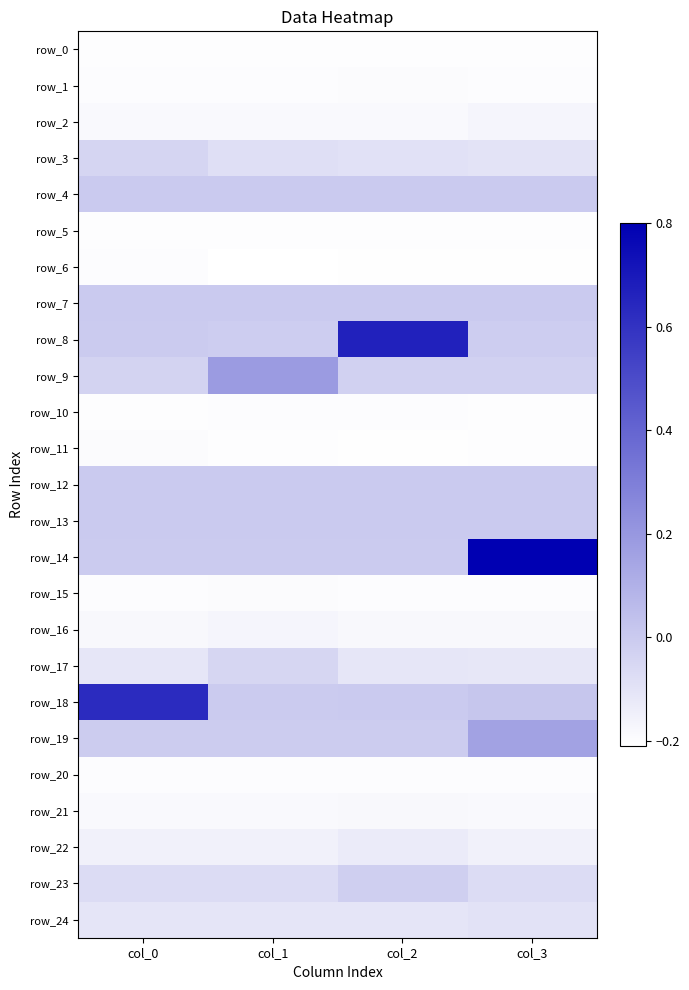

Reading left to right, list all the values displayed in this chart.

row_0: col_0=-0.2	col_1=-0.2	col_2=-0.2	col_3=-0.2
row_1: col_0=-0.2	col_1=-0.2	col_2=-0.2	col_3=-0.2
row_2: col_0=-0.2	col_1=-0.2	col_2=-0.2	col_3=-0.2
row_3: col_0=-0.0	col_1=-0.1	col_2=-0.1	col_3=-0.1
row_4: col_0=0.0	col_1=0.0	col_2=0.0	col_3=0.0
row_5: col_0=-0.2	col_1=-0.2	col_2=-0.2	col_3=-0.2
row_6: col_0=-0.2	col_1=-0.2	col_2=-0.2	col_3=-0.2
row_7: col_0=0.0	col_1=0.0	col_2=0.0	col_3=0.0
row_8: col_0=-0.0	col_1=-0.0	col_2=0.7	col_3=-0.0
row_9: col_0=-0.0	col_1=0.2	col_2=-0.0	col_3=-0.0
row_10: col_0=-0.2	col_1=-0.2	col_2=-0.2	col_3=-0.2
row_11: col_0=-0.2	col_1=-0.2	col_2=-0.2	col_3=-0.2
row_12: col_0=0.0	col_1=0.0	col_2=0.0	col_3=0.0
row_13: col_0=0.0	col_1=0.0	col_2=0.0	col_3=0.0
row_14: col_0=-0.0	col_1=-0.0	col_2=-0.0	col_3=0.8
row_15: col_0=-0.2	col_1=-0.2	col_2=-0.2	col_3=-0.2
row_16: col_0=-0.2	col_1=-0.2	col_2=-0.2	col_3=-0.2
row_17: col_0=-0.1	col_1=-0.0	col_2=-0.1	col_3=-0.1
row_18: col_0=0.6	col_1=-0.0	col_2=0.0	col_3=0.0
row_19: col_0=-0.0	col_1=-0.0	col_2=-0.0	col_3=0.2
row_20: col_0=-0.2	col_1=-0.2	col_2=-0.2	col_3=-0.2
row_21: col_0=-0.2	col_1=-0.2	col_2=-0.2	col_3=-0.2
row_22: col_0=-0.2	col_1=-0.2	col_2=-0.1	col_3=-0.2
row_23: col_0=-0.1	col_1=-0.1	col_2=-0.0	col_3=-0.1
row_24: col_0=-0.1	col_1=-0.1	col_2=-0.1	col_3=-0.1